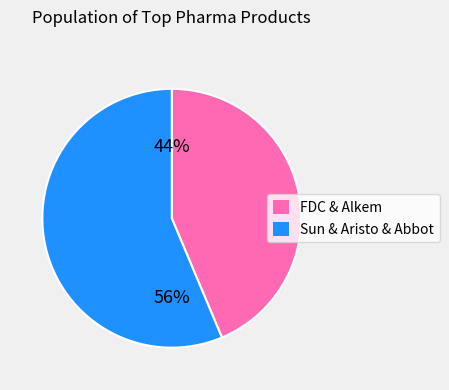

Does any single category account for the majority?

Yes